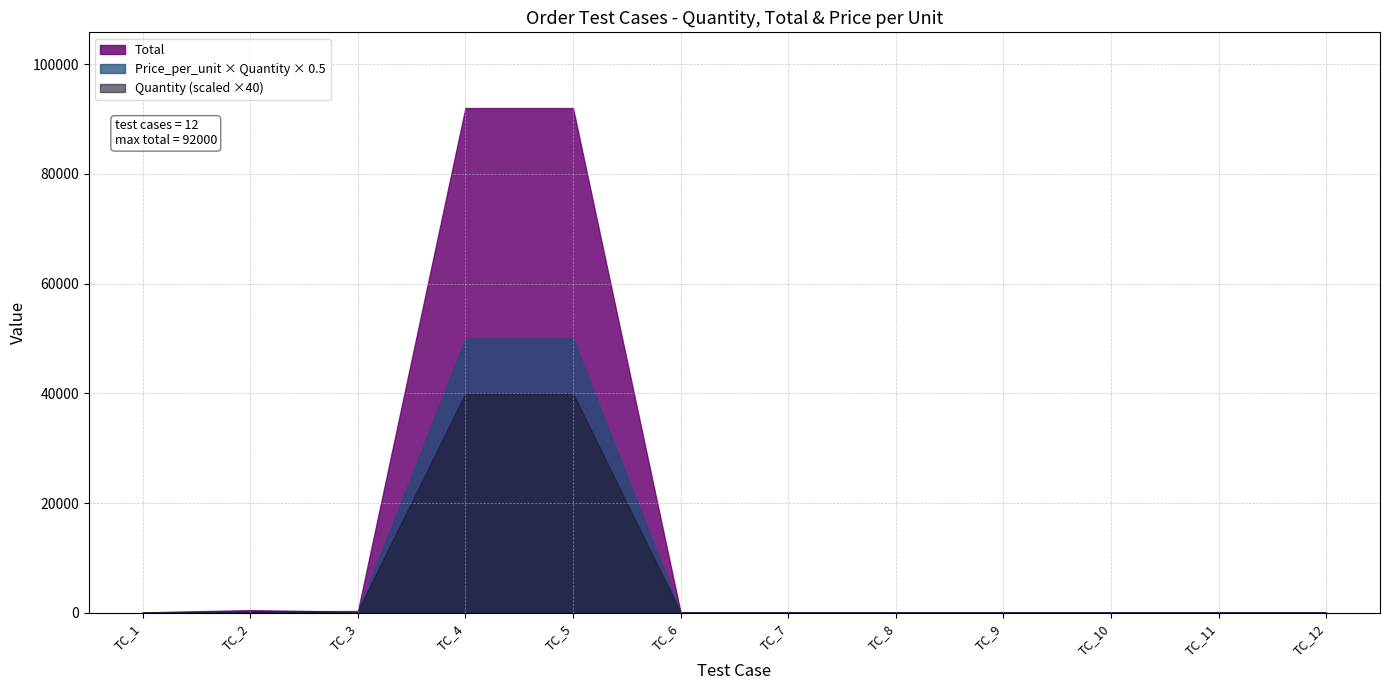

True or false: Total and Price_per_unit cross at least once.

False